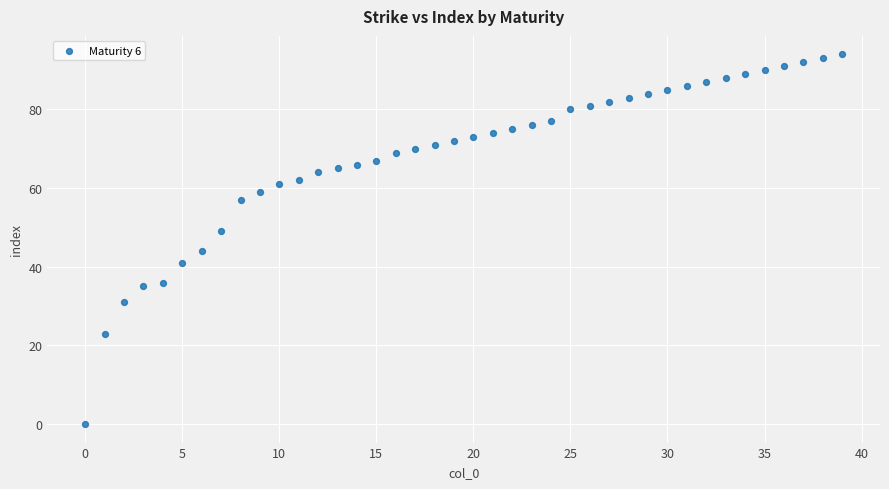

What is the range of Y values (max minus min)?

94